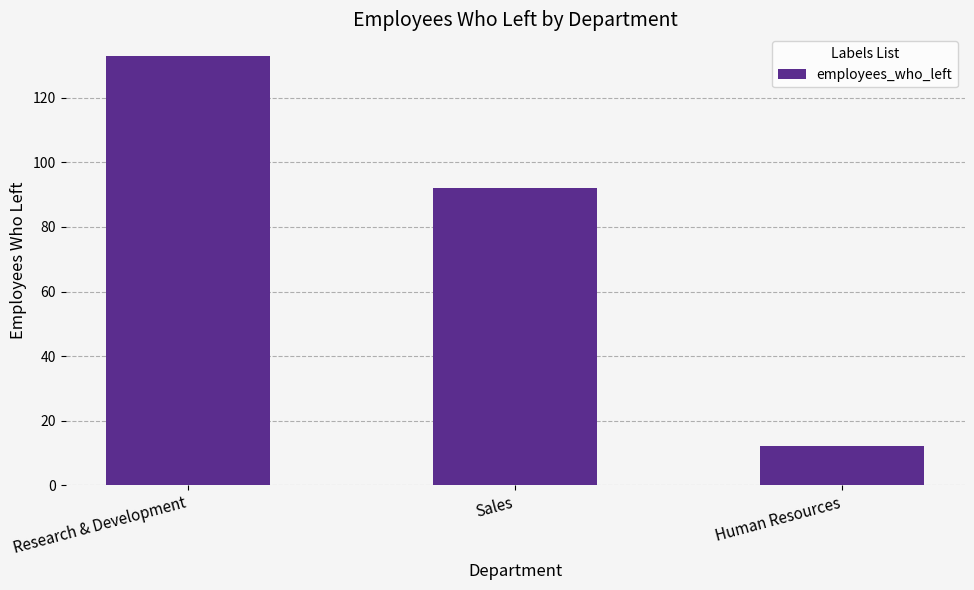

At which category does the chart reach its minimum across all series?

Human Resources